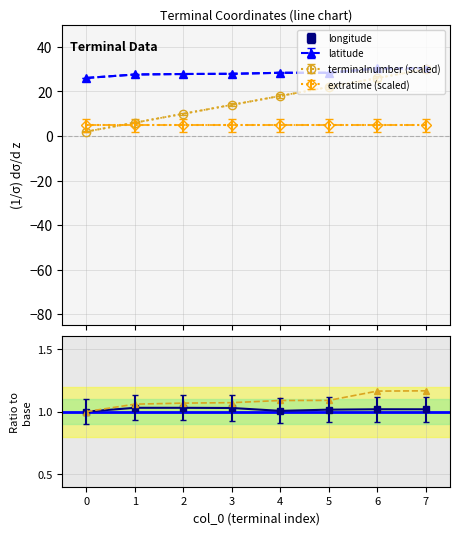

What is the highest value of the longitude ratio series?

1.0